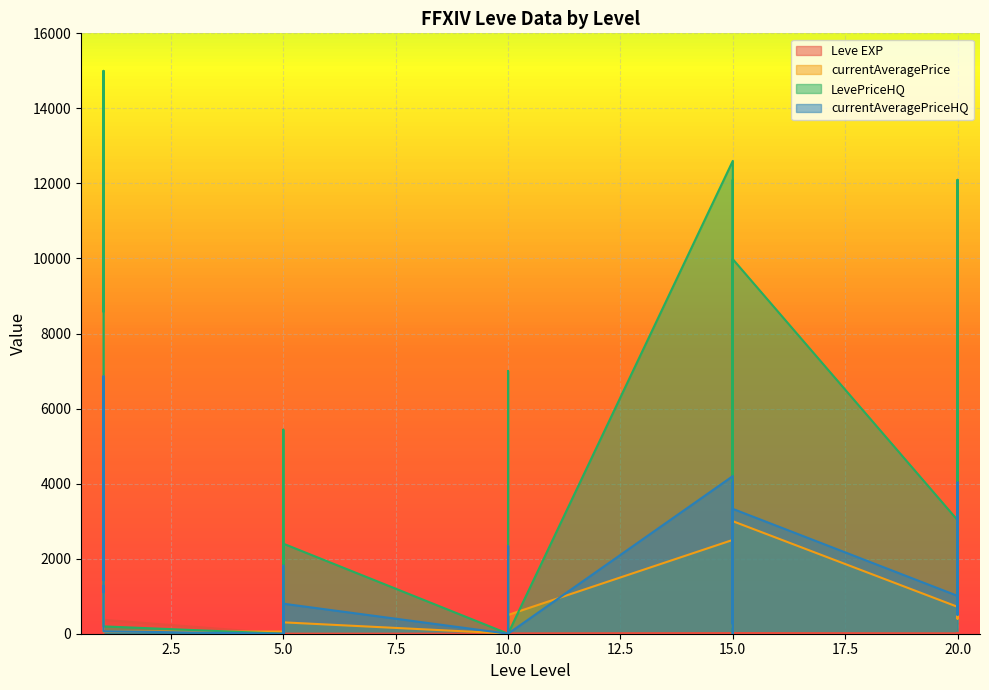

What is the approximate value of currentAveragePrice at 10?

924.5